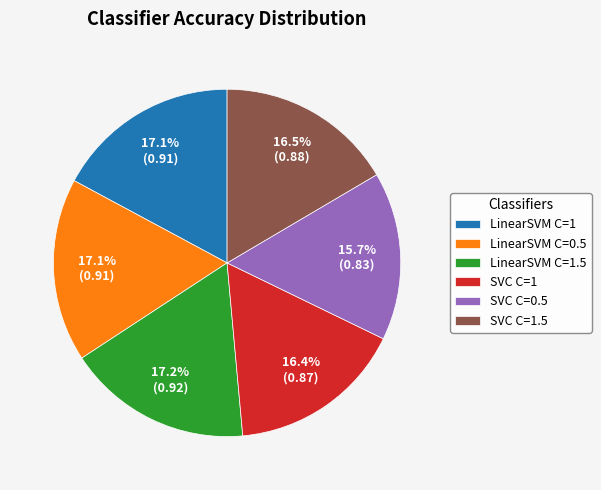

The SVC C=1 slice represents 16% of the pie. True or false?

True